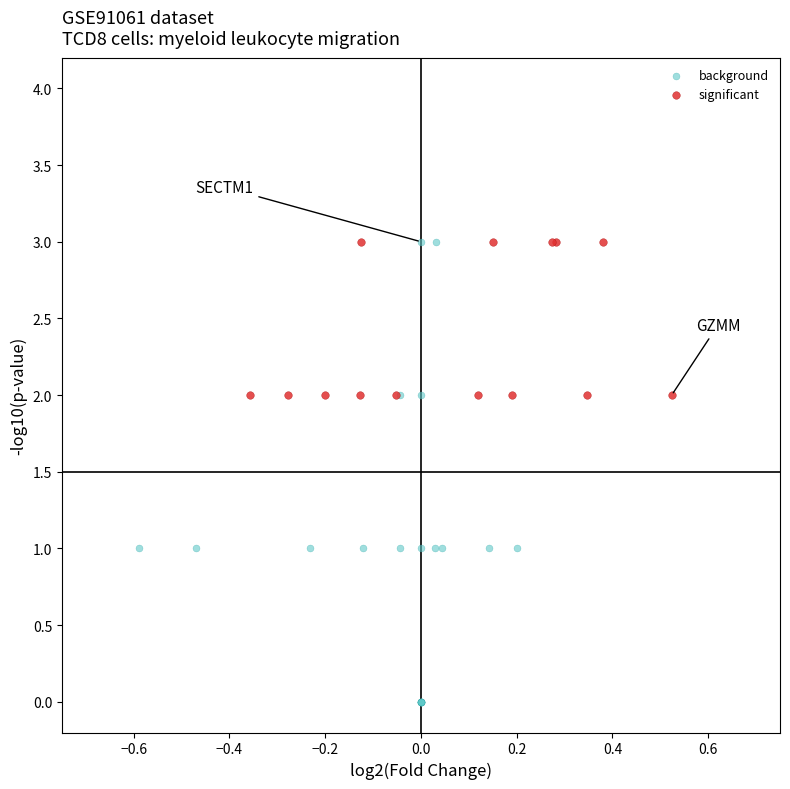

Which series reaches the minimum Y coordinate?

background